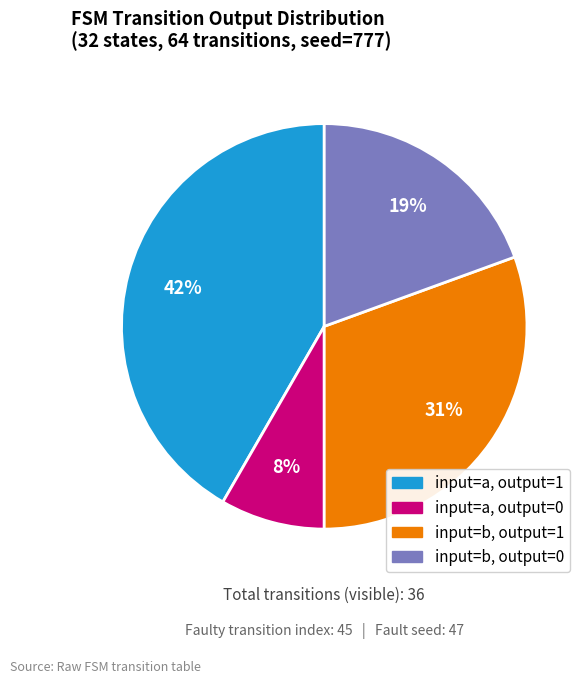

Does any single category account for the majority?

No